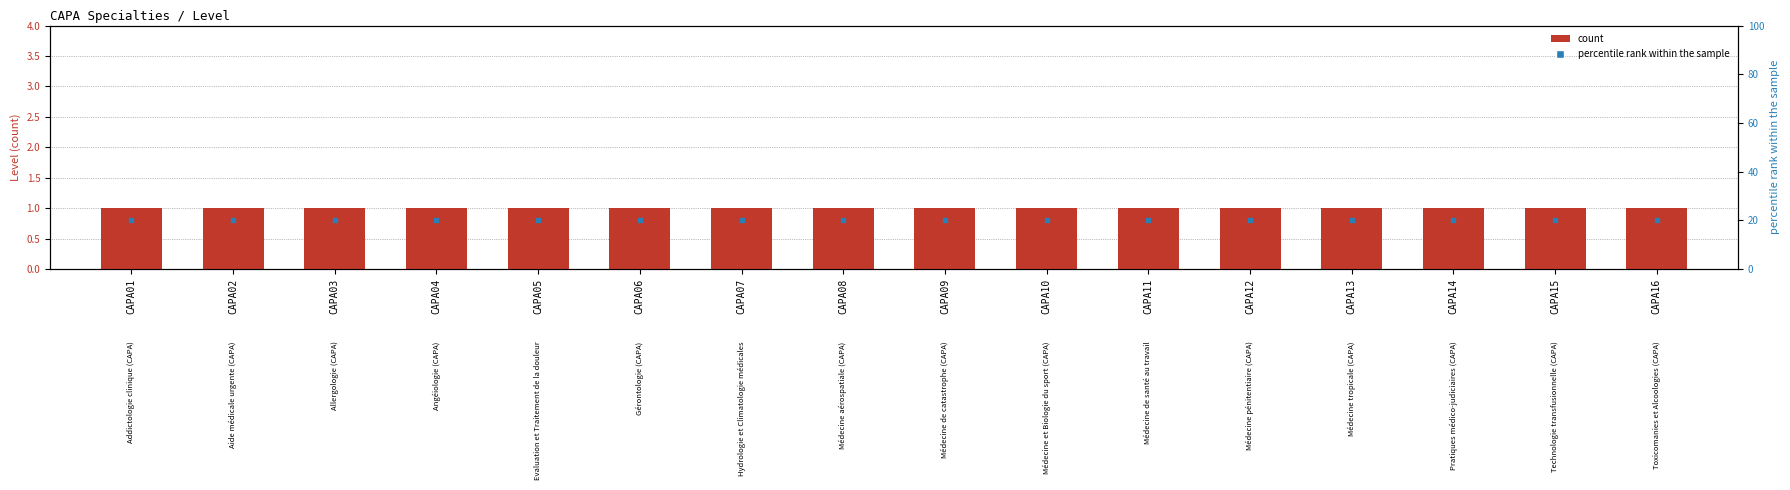

What is the total value across all series at CAPA03?

21